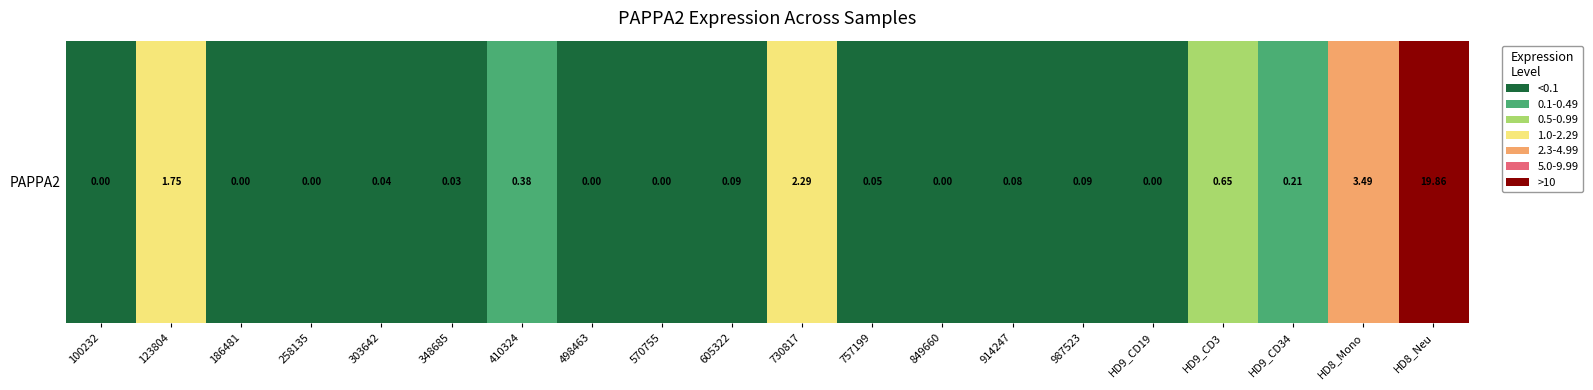

Is it true that the value at HD8_Mono is 3.5?

True